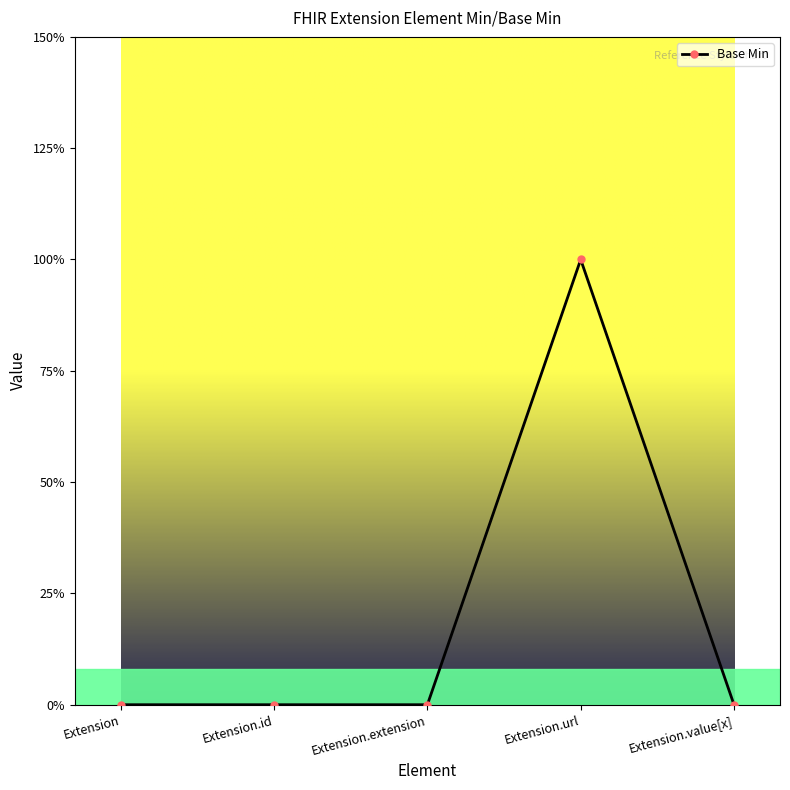

Does the chart have visible grid lines?

No